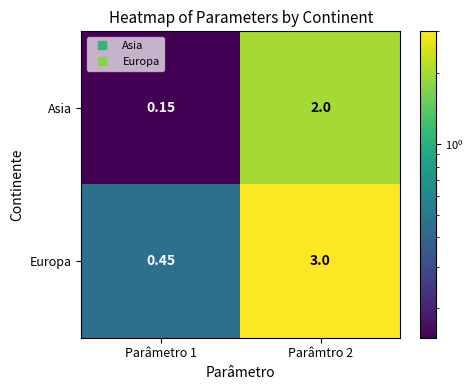

What is the difference between the highest and lowest values at Parâmetro 1?

0.3